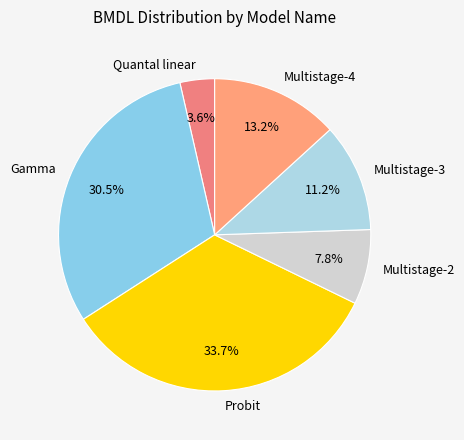

Is Gamma the majority of the pie?

No